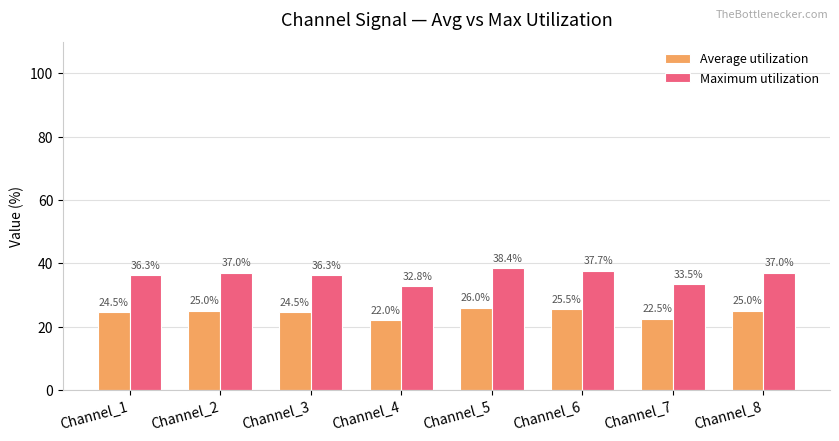

What are all the series names shown in the legend?

Average utilization, Maximum utilization